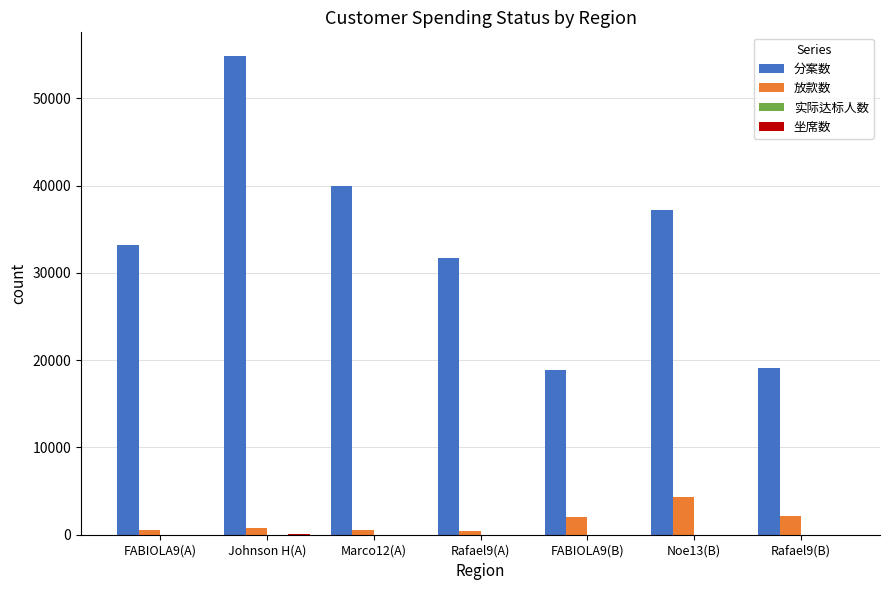

The value of 分案数 at Johnson H(A) is 54810. True or false?

True